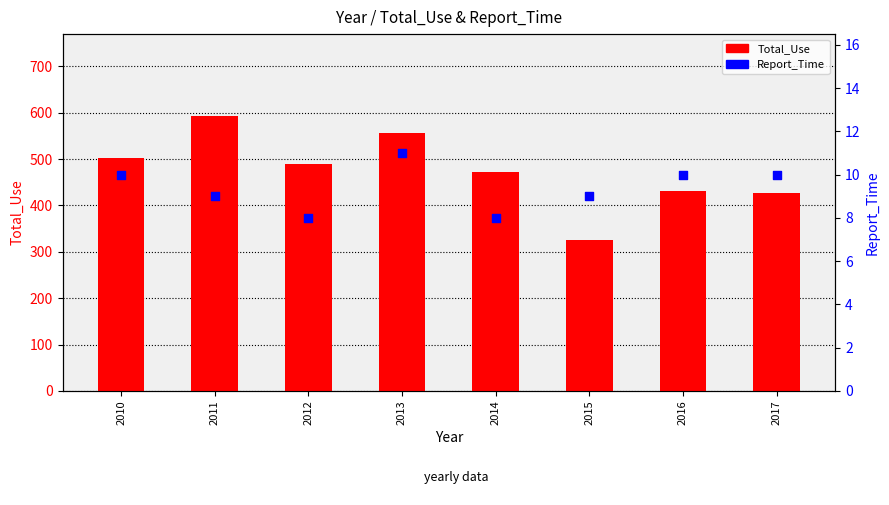

At which category is the sum across all series the highest?

2011